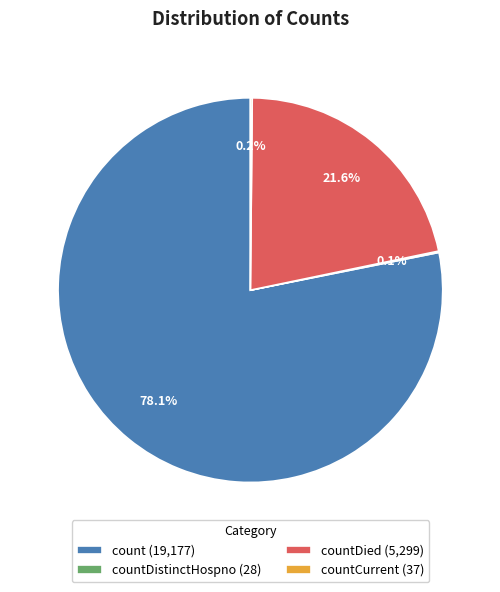

Does any single category account for the majority?

Yes